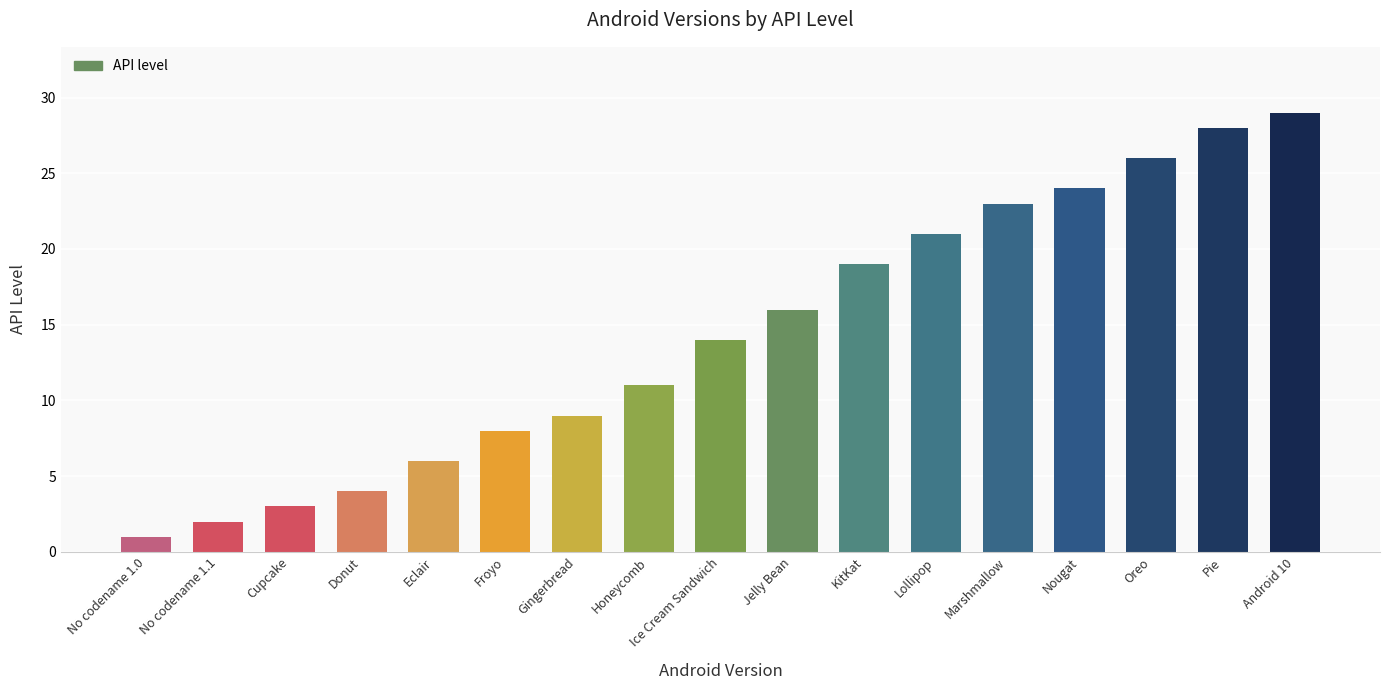

What is the maximum value shown in the chart?

29